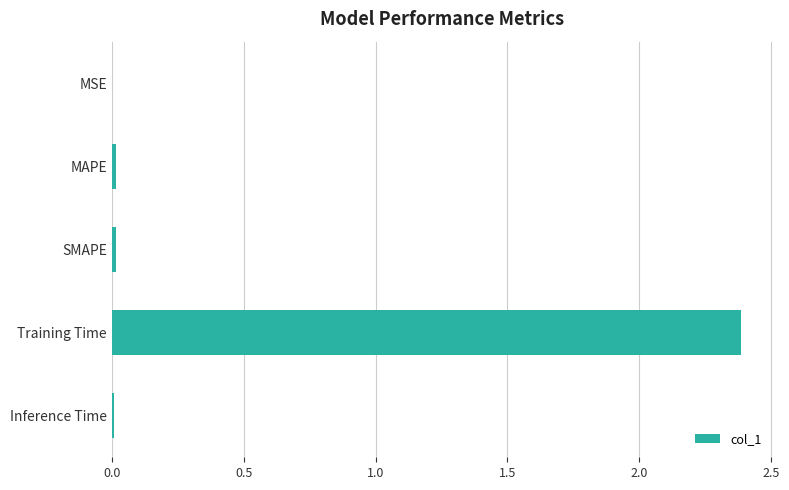

The chart shows a value of 0.0 at SMAPE. True or false?

True